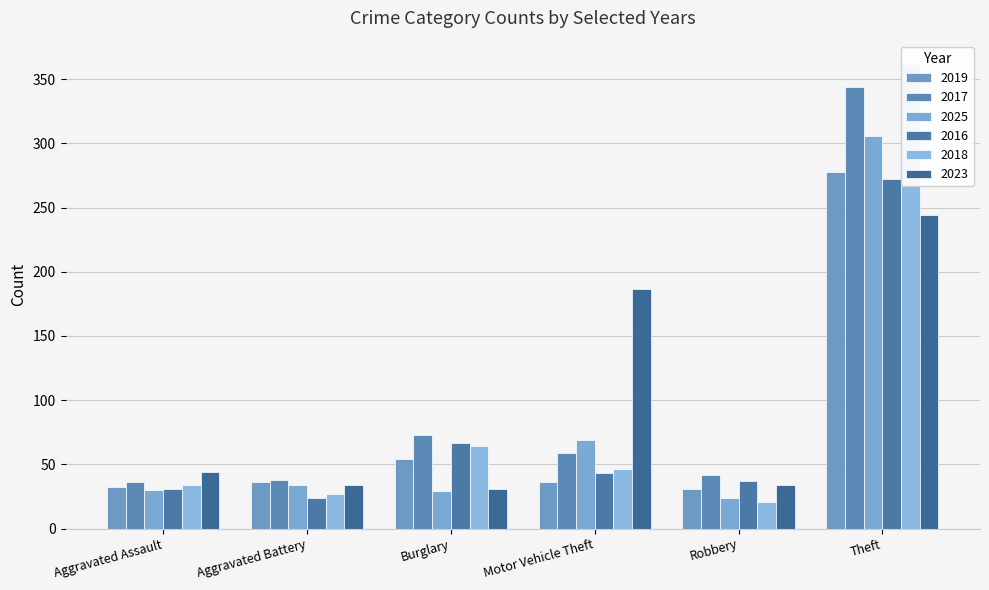

How many values in the 2017 series exceed 59?

2